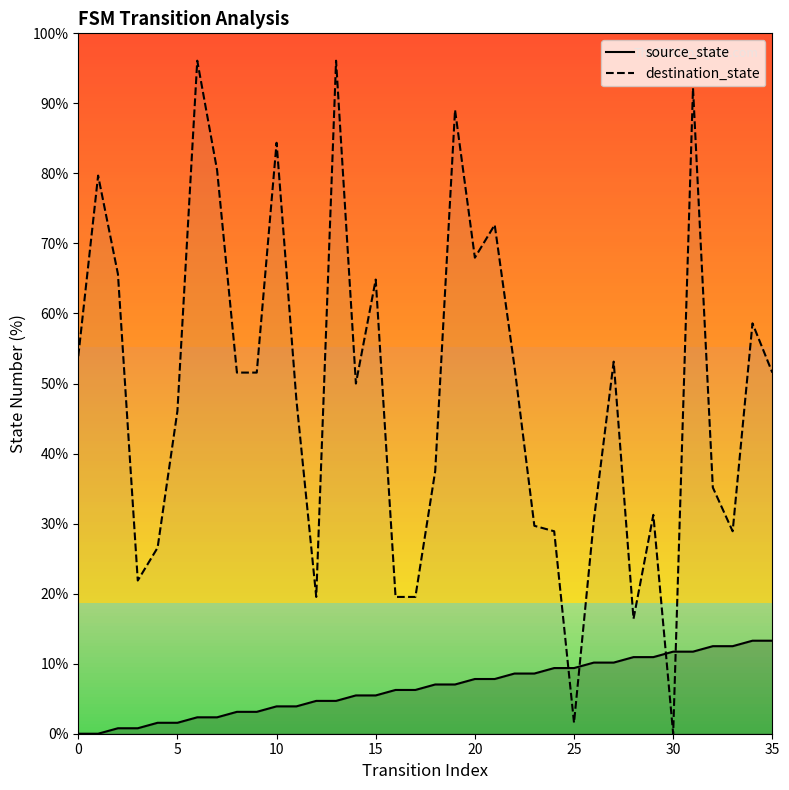

What is the difference between the maximum and minimum values in the source_state series?

13.3